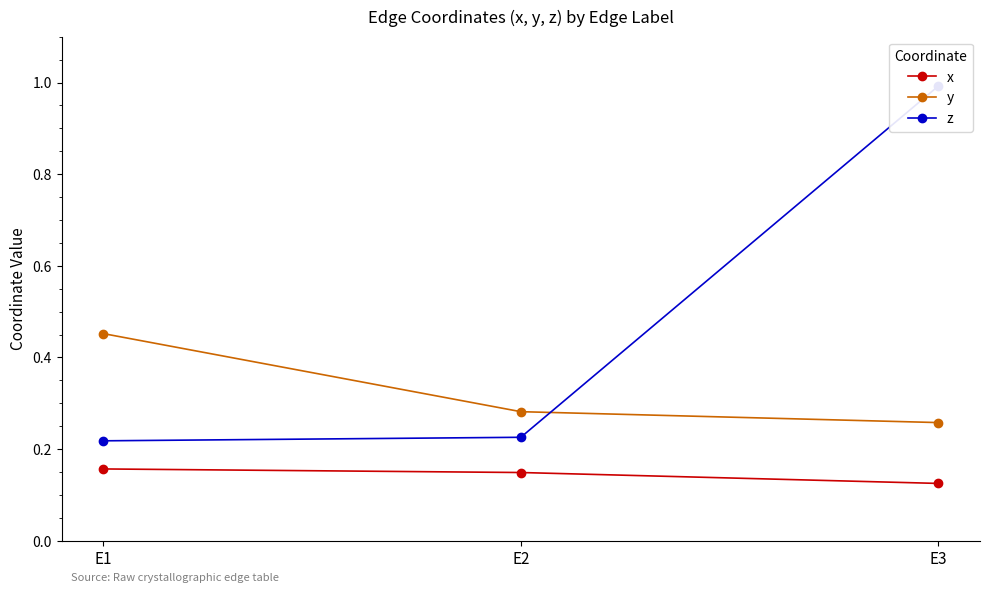

What are all the series names shown in the legend?

x, y, z